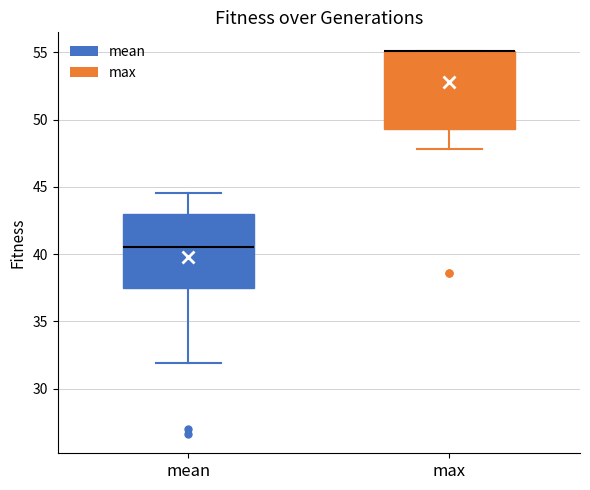

Reading left to right, transcribe this box plot: for each box, give where its median line is, the range the box spans, and where its two whiskers end, as read against the y-axis. The values are not printed on the chart, so give them approximately, as read against the axis.

mean: median 40.5, box 37.5 to 43.0, whiskers 32.0 to 44.5
max: median 55.0 (drawn on the box's upper edge), box 49.5 to 55.0, whiskers 48.0 to 55.0